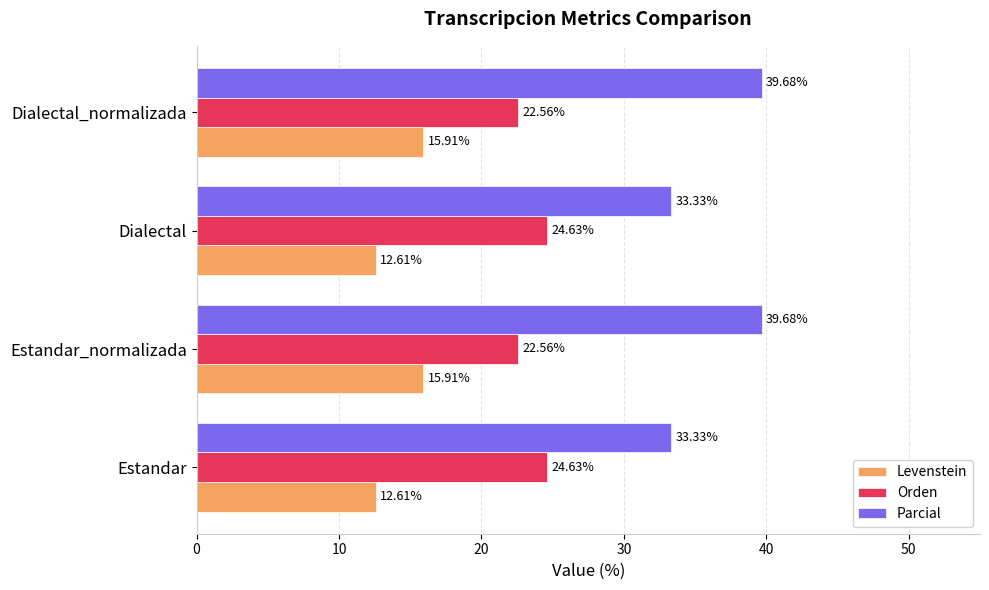

At Estandar_normalizada, list the series in order from smallest to largest.

Levenstein, Orden, Parcial